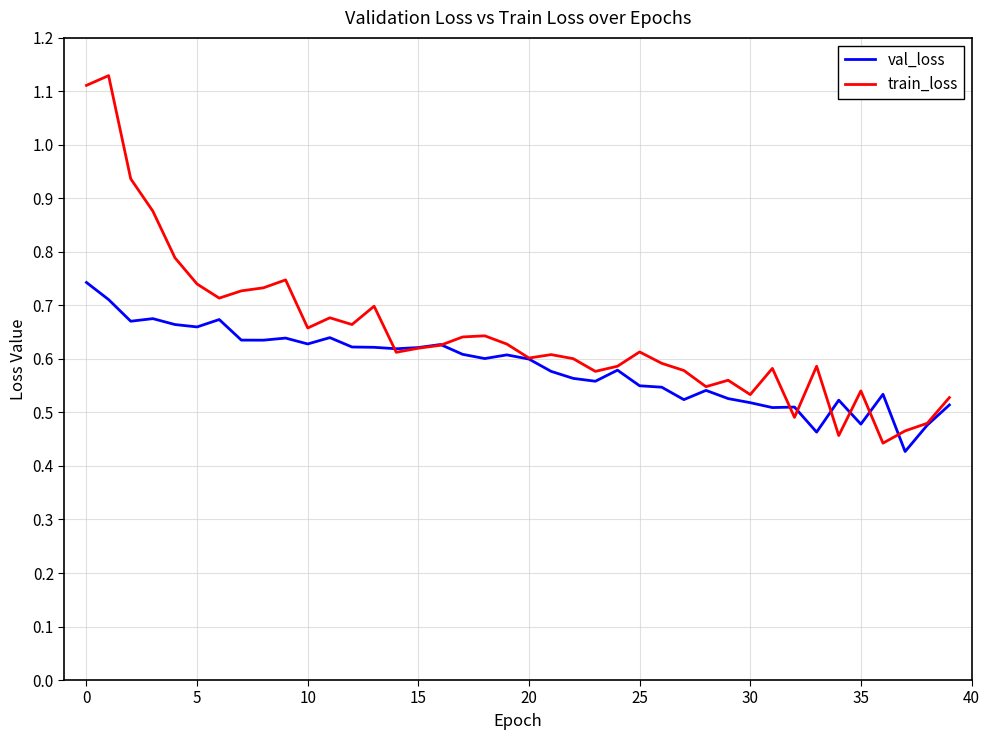

Rank the series by their average value, from highest to lowest.

train_loss, val_loss